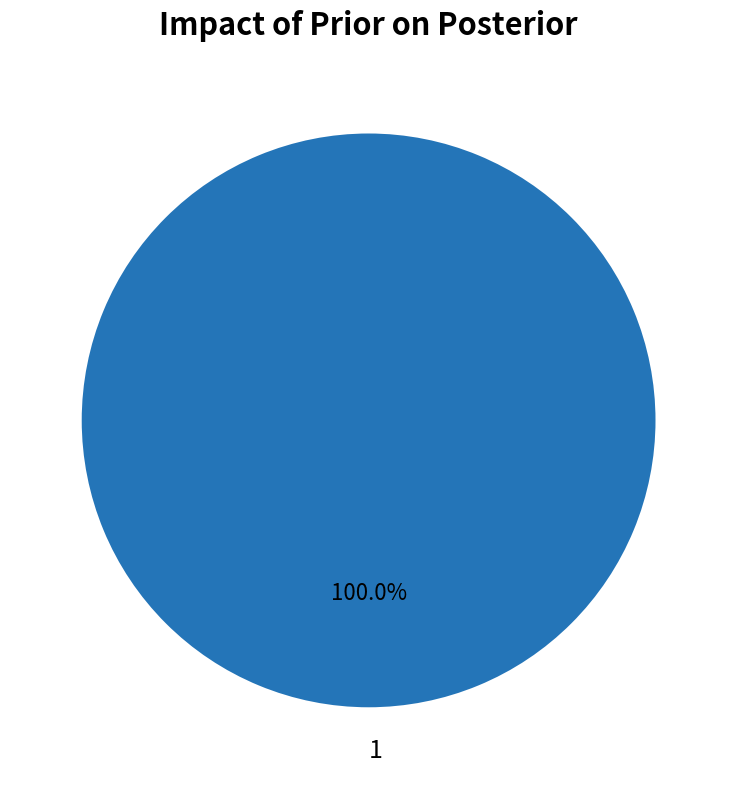

Rank the categories by value from highest to lowest.

1